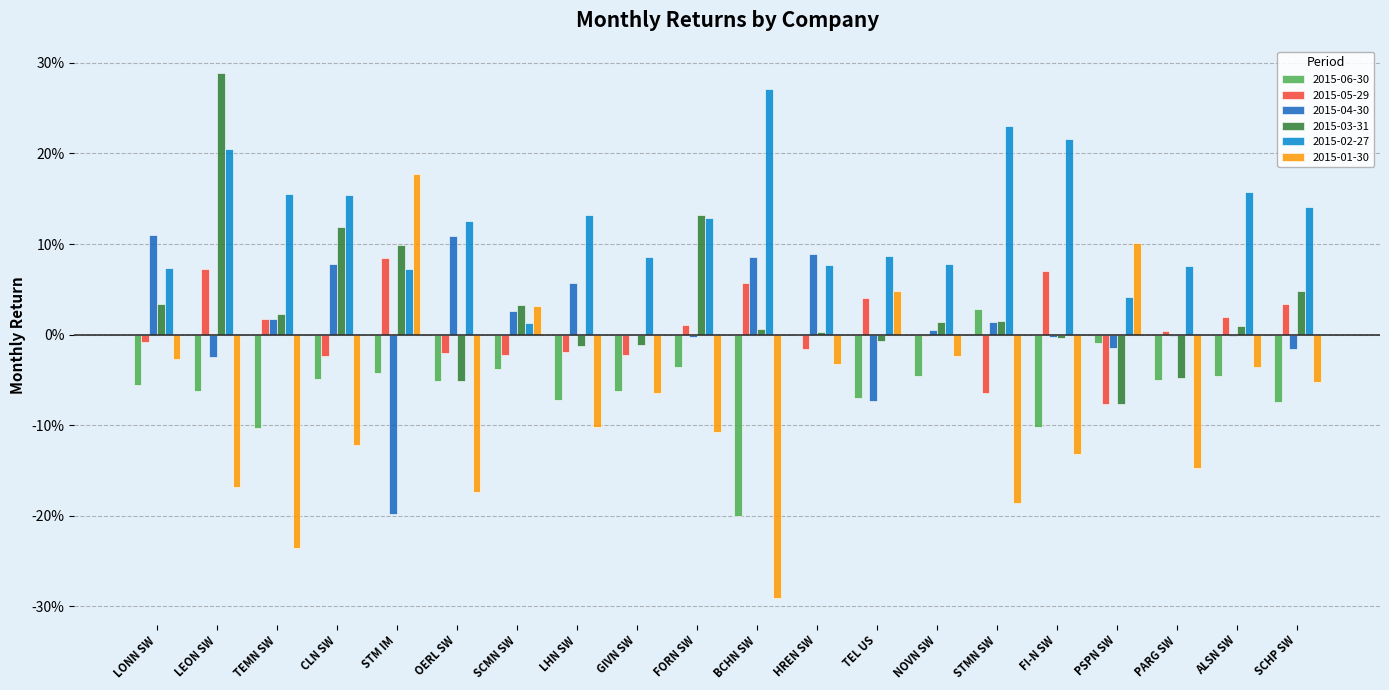

At which category is the sum across all series the highest?

LEON SW